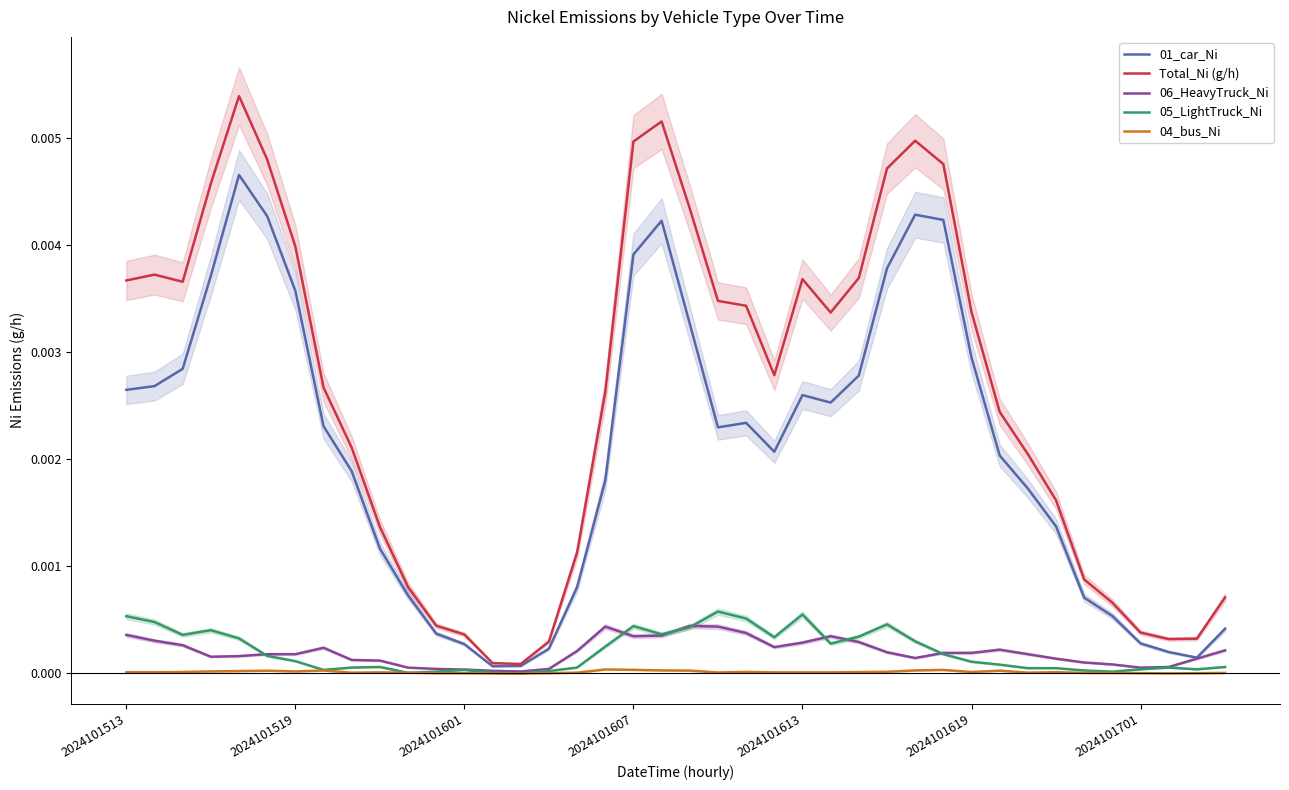

How many series are shown in this chart?

5